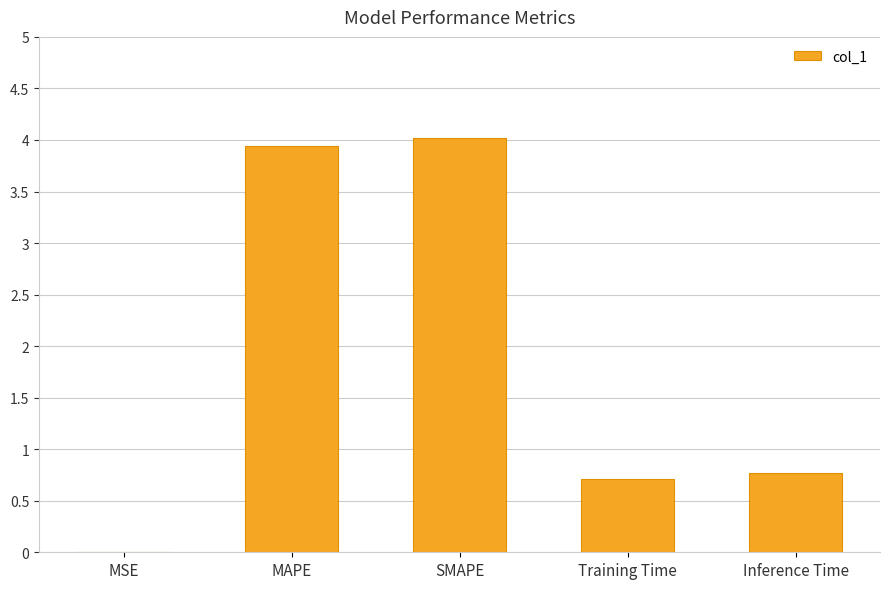

True or false: the data shows 0.0 at MSE.

True